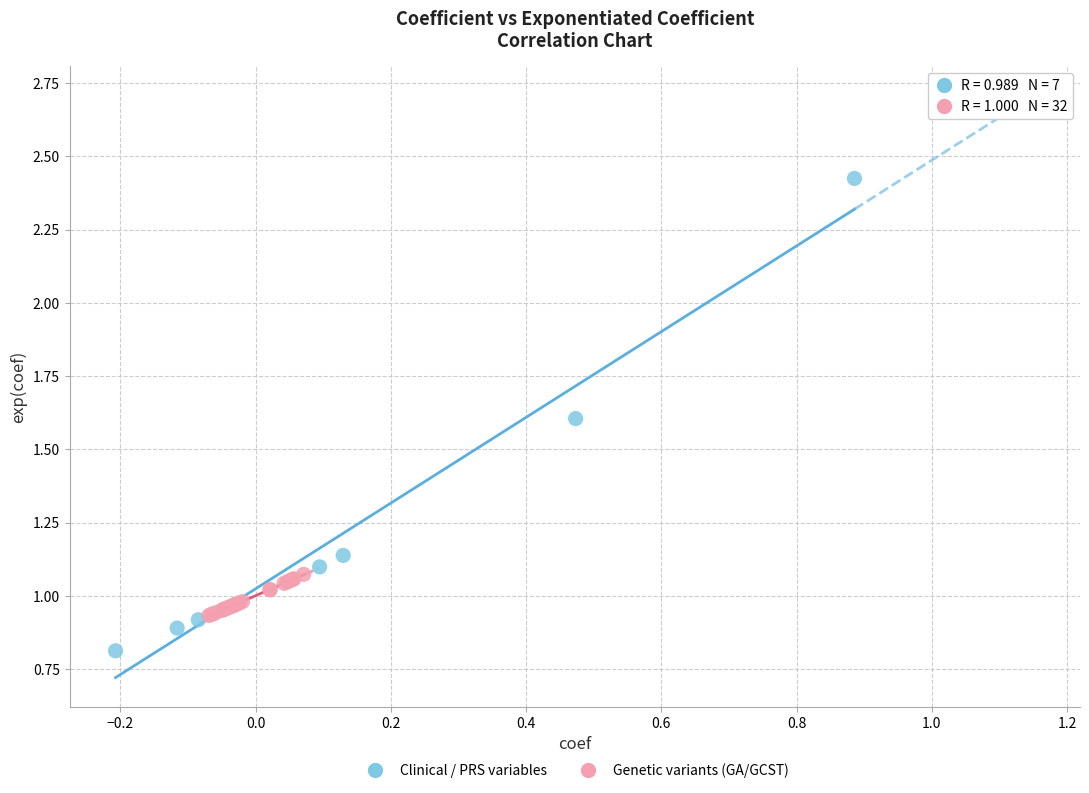

What are all the series names shown in the legend?

Clinical / PRS variables, Genetic variants (GA/GCST)